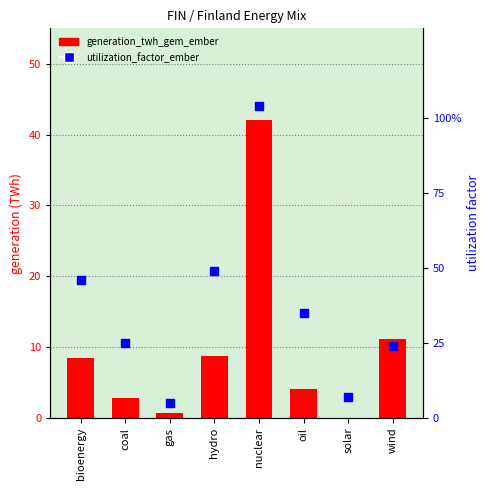

Is the value of generation_twh_gem_ember at coal greater than the value of utilization_factor_ember at wind?

Yes